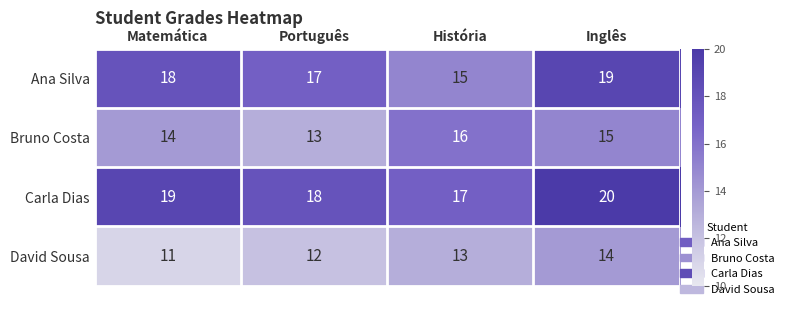

List the series in order of their peak value, lowest first.

David Sousa, Bruno Costa, Ana Silva, Carla Dias